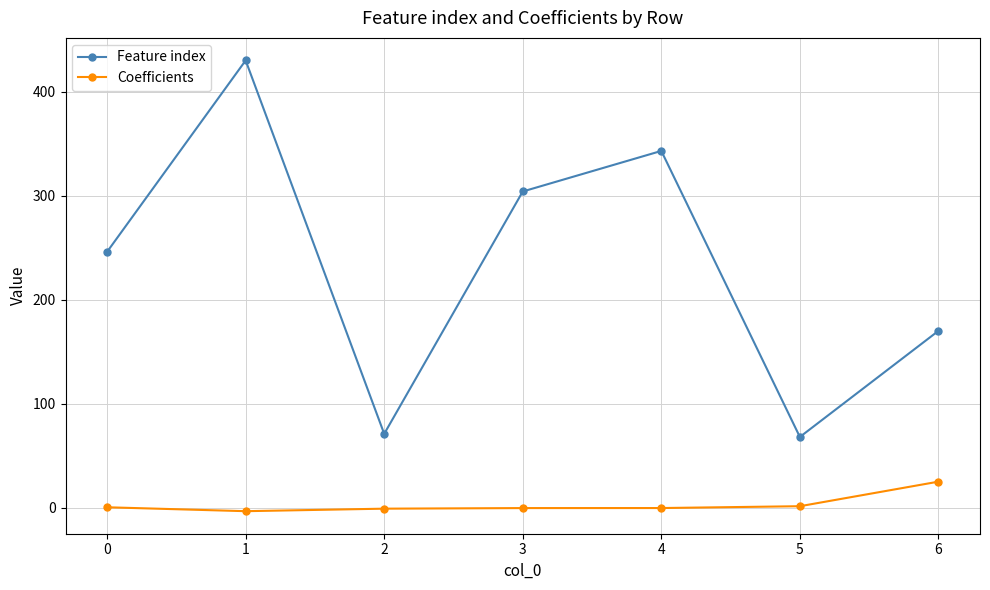

Which series changed the most between 1 and 4?

Feature index